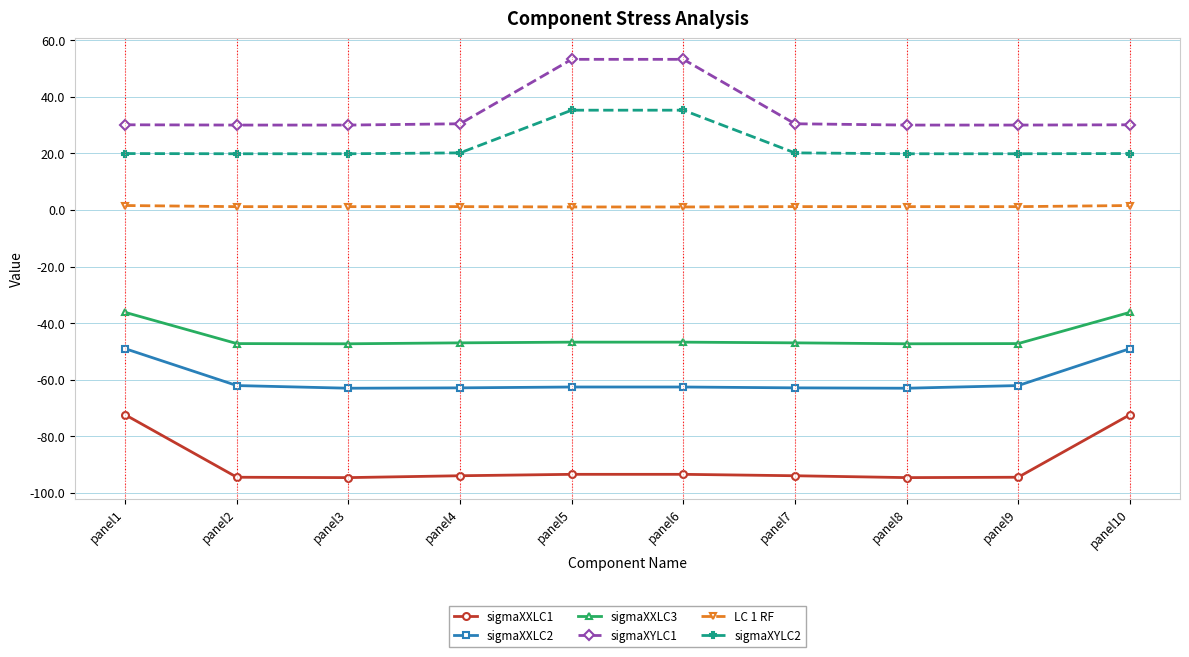

What is the difference between the sigmaXYLC2 values at panel6 and panel3?

15.4